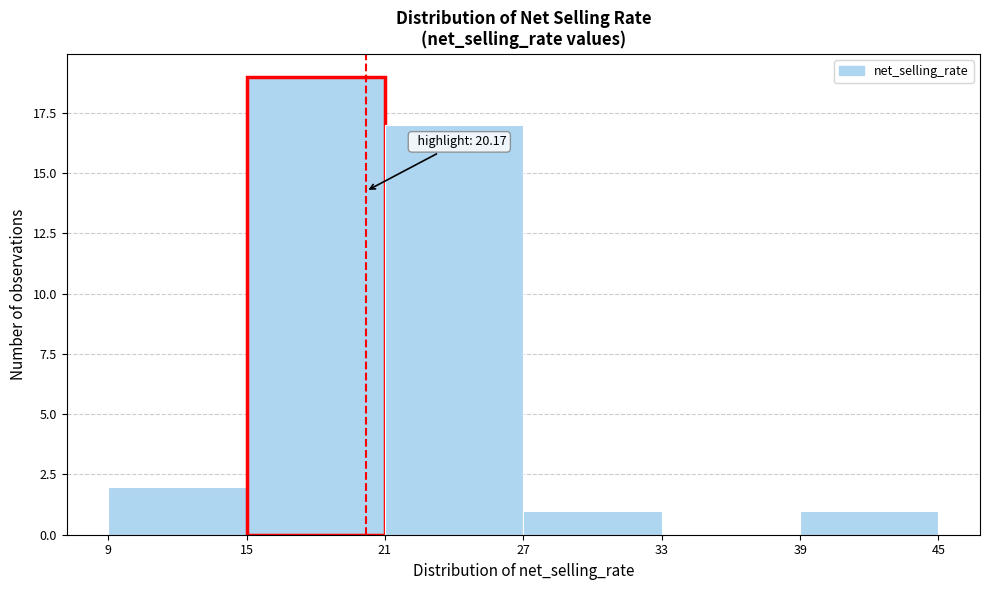

Over which range of the x-axis is the bar tallest?

15 to 21